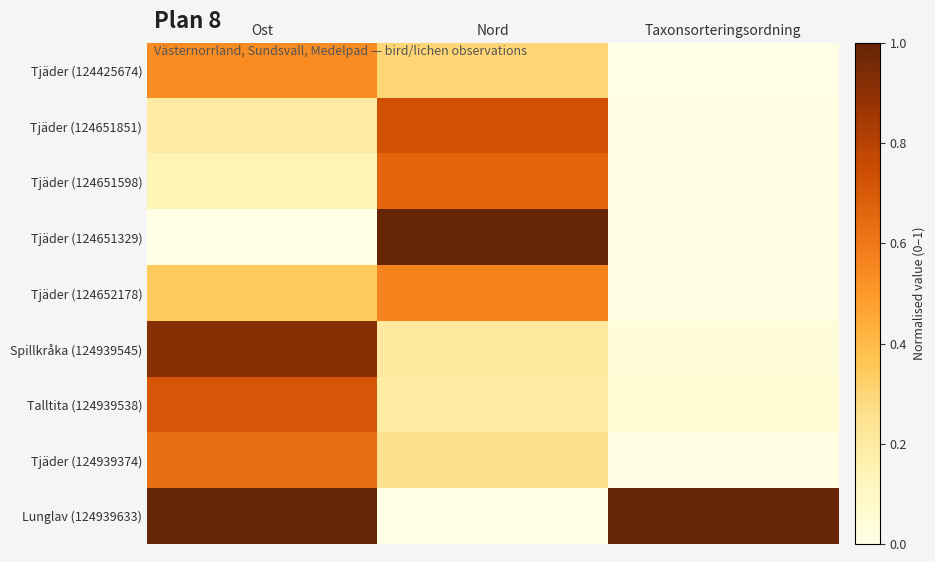

Which category has the lowest value across all series?

Taxonsorteringsordning